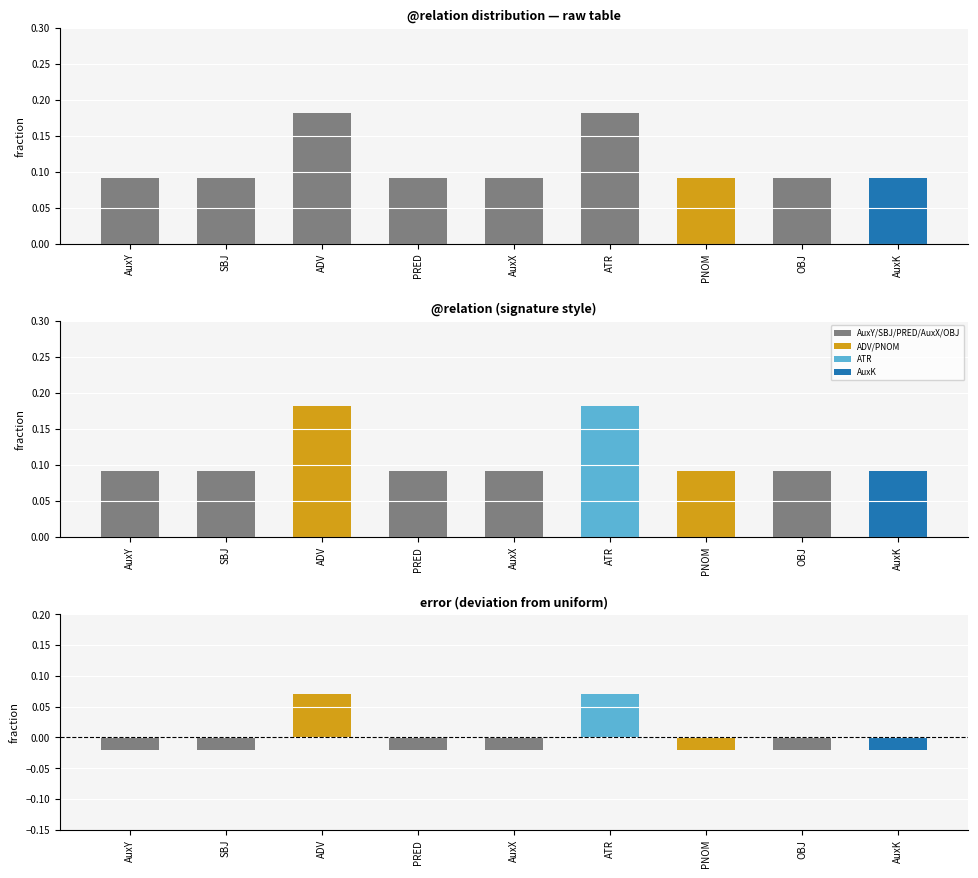

What position from the right is AuxY?

9